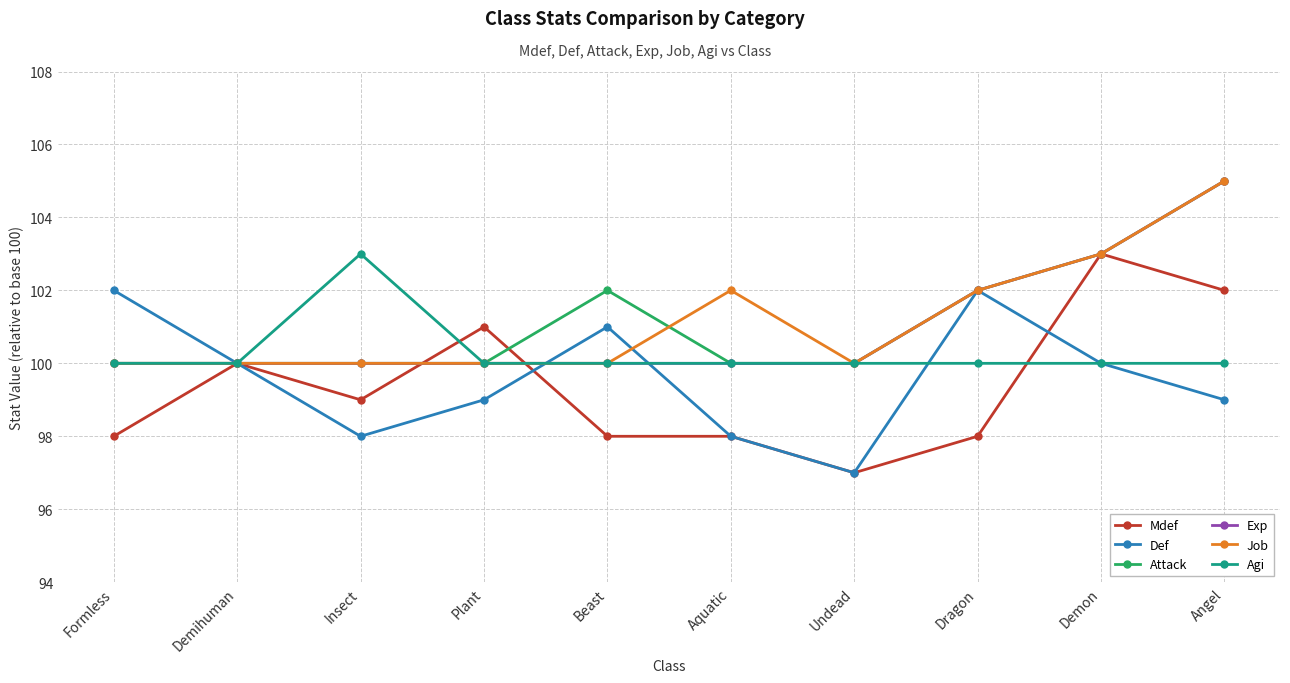

What is the difference between the second highest and second lowest values in the Exp series?

3